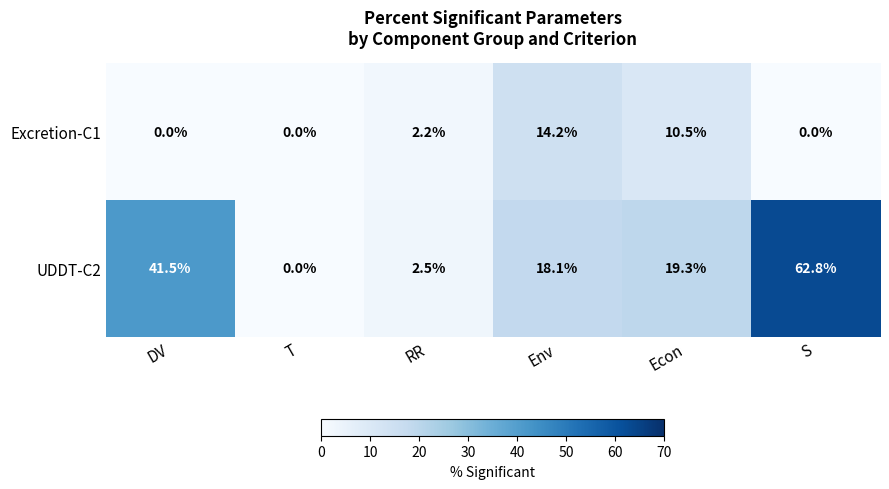

What is the difference between the maximum and minimum values in the UDDT-C2 series?

62.8